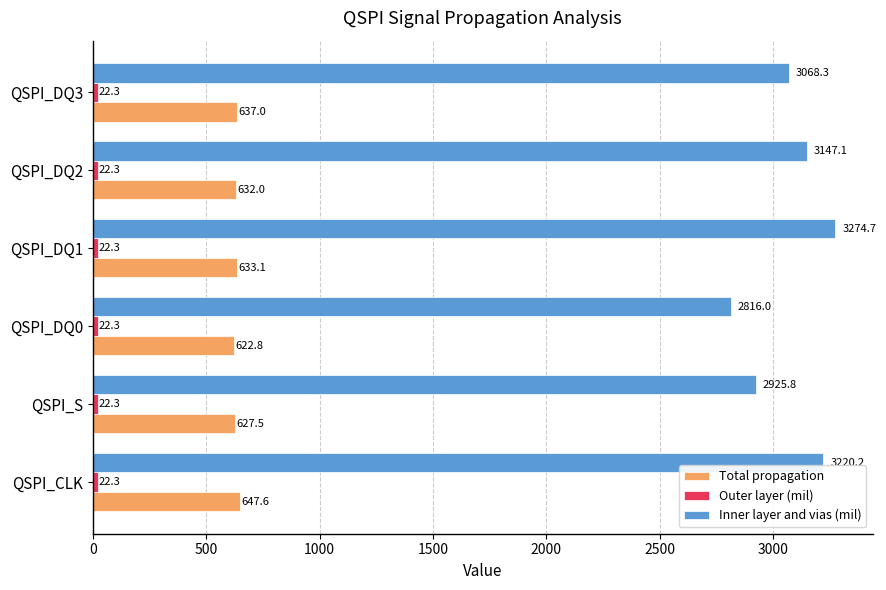

Which category has the lowest value in the Total propagation series?

QSPI_DQ0